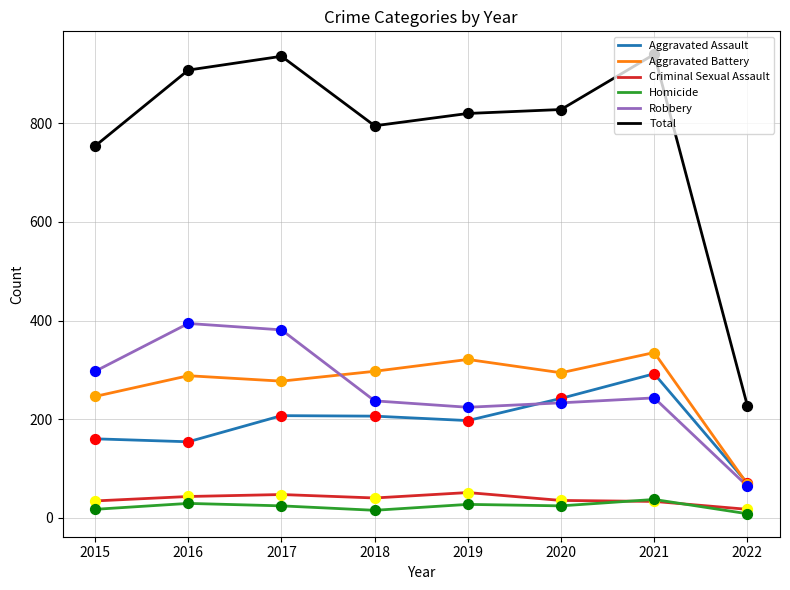

Which series has the largest total across all categories?

Total